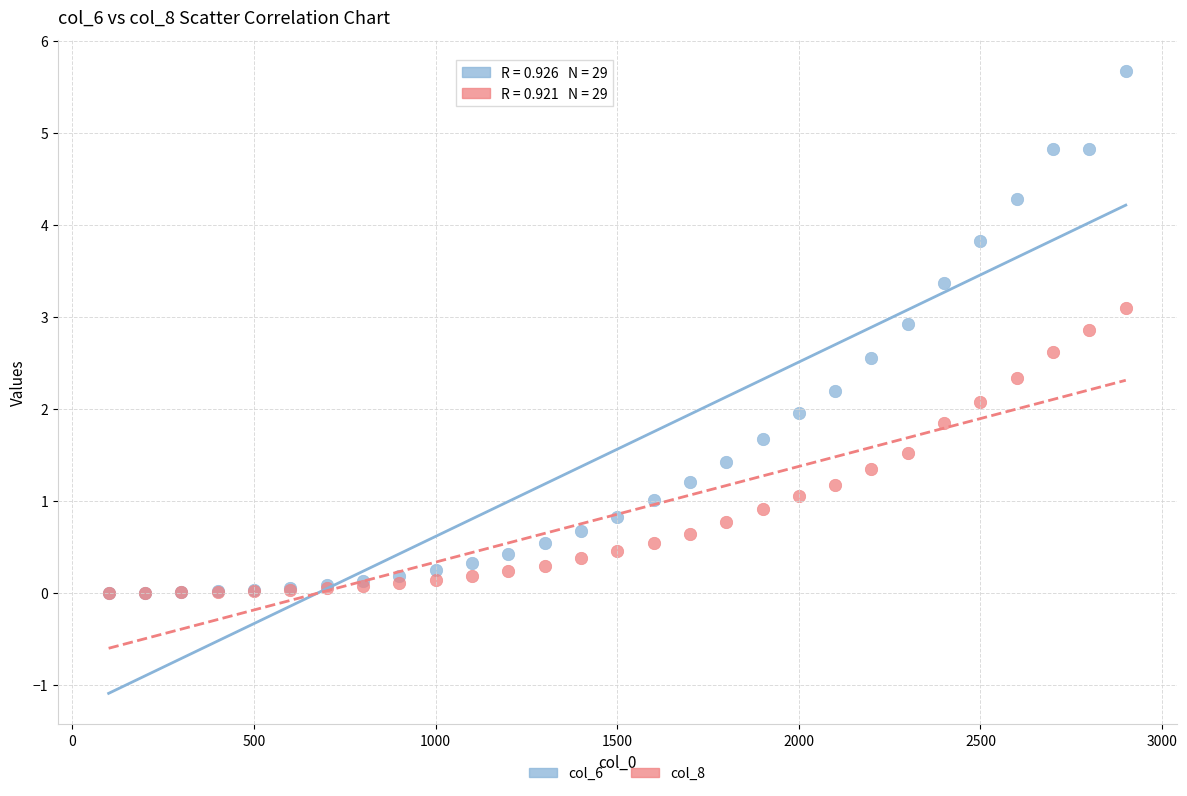

Which series has the widest spread of Y values?

col_6